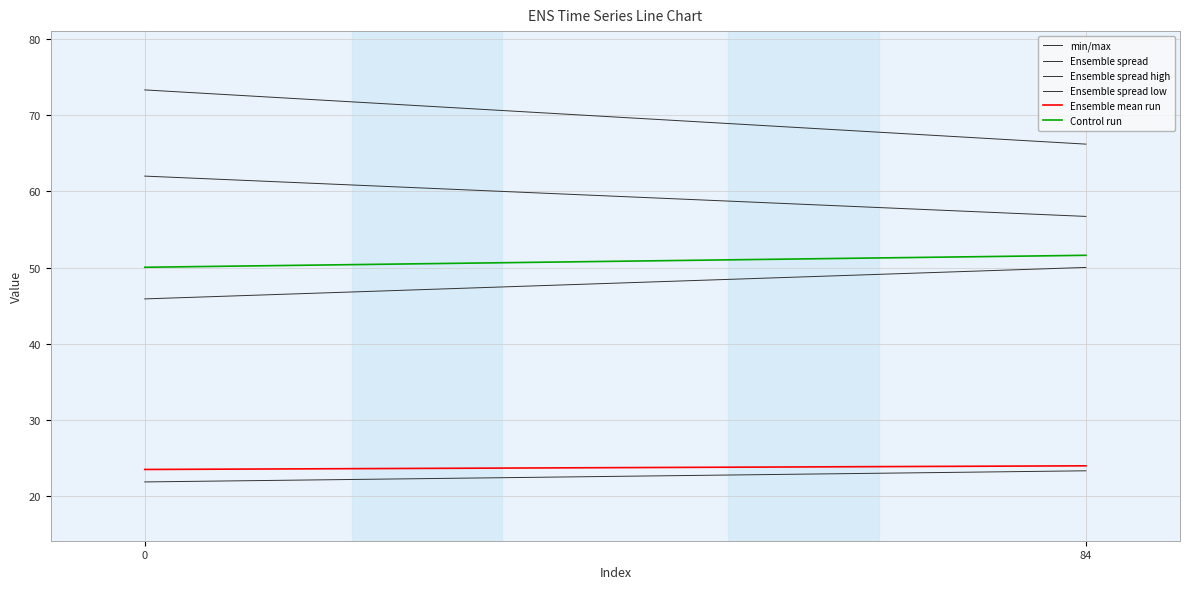

The value of min/max at 0 is 5.0. True or false?

False